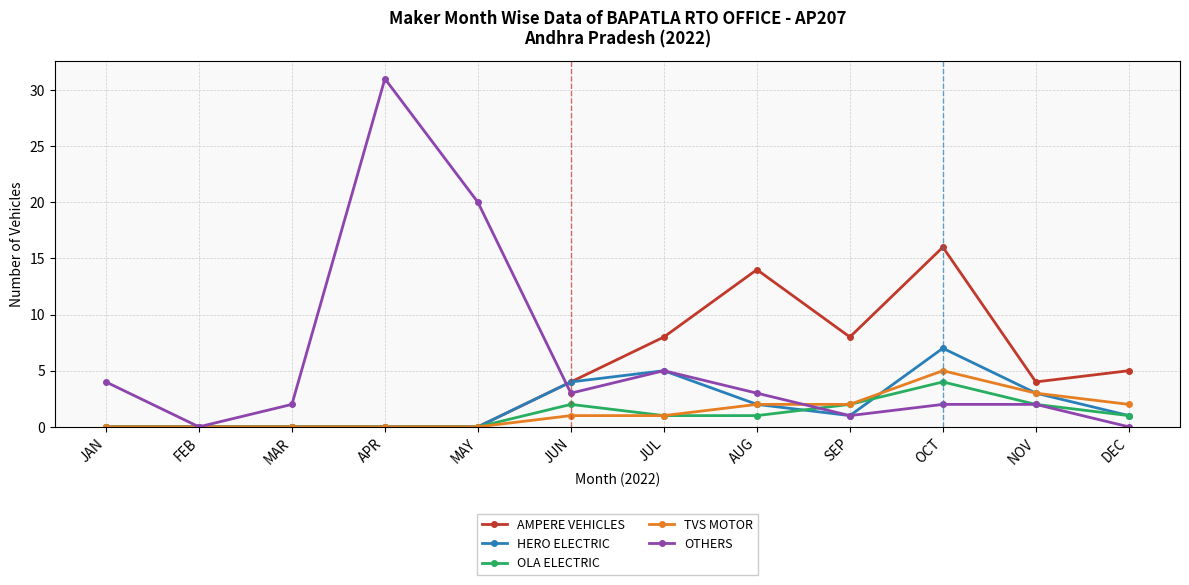

How many categories are shown in the chart?

12